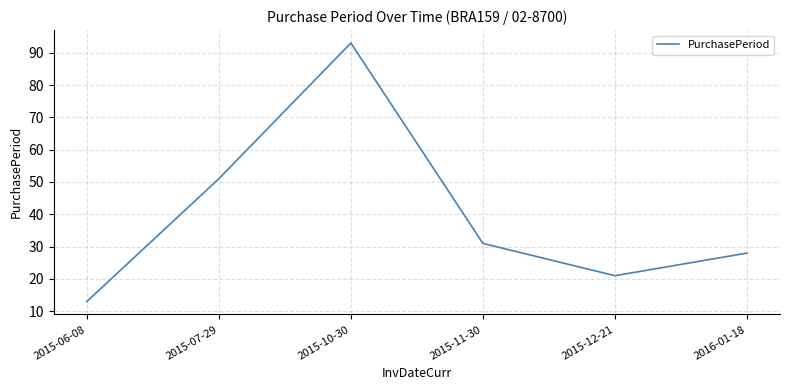

How many values are below 31?

3